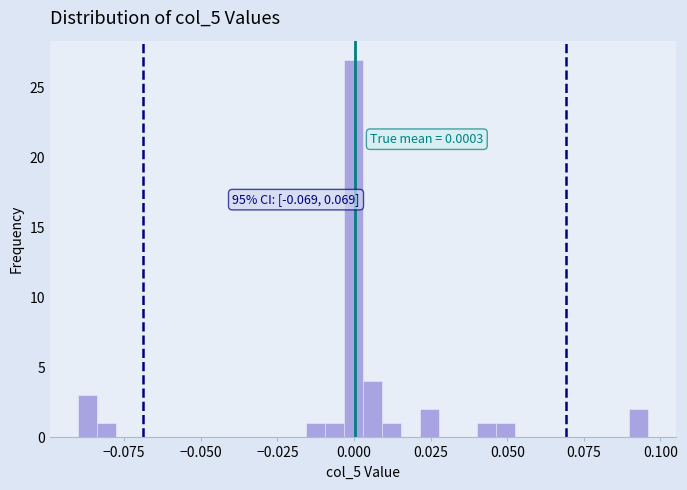

Read against the x-axis, roughly where is the centre of the tallest bar?

0.000